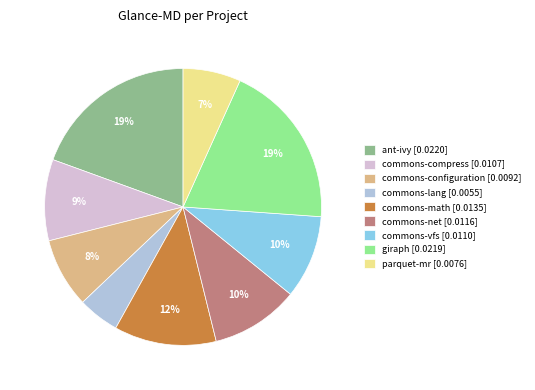

Count the number of slices in the pie.

9